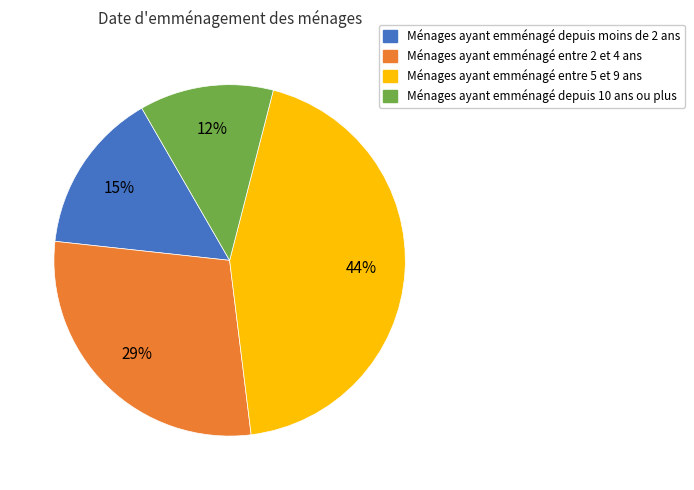

Does any single category account for the majority?

No